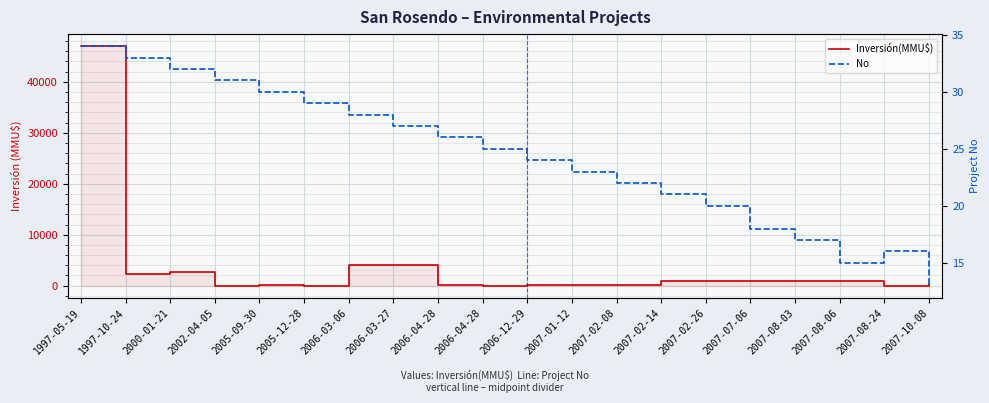

At how many categories does at least one series exceed 2463?

4